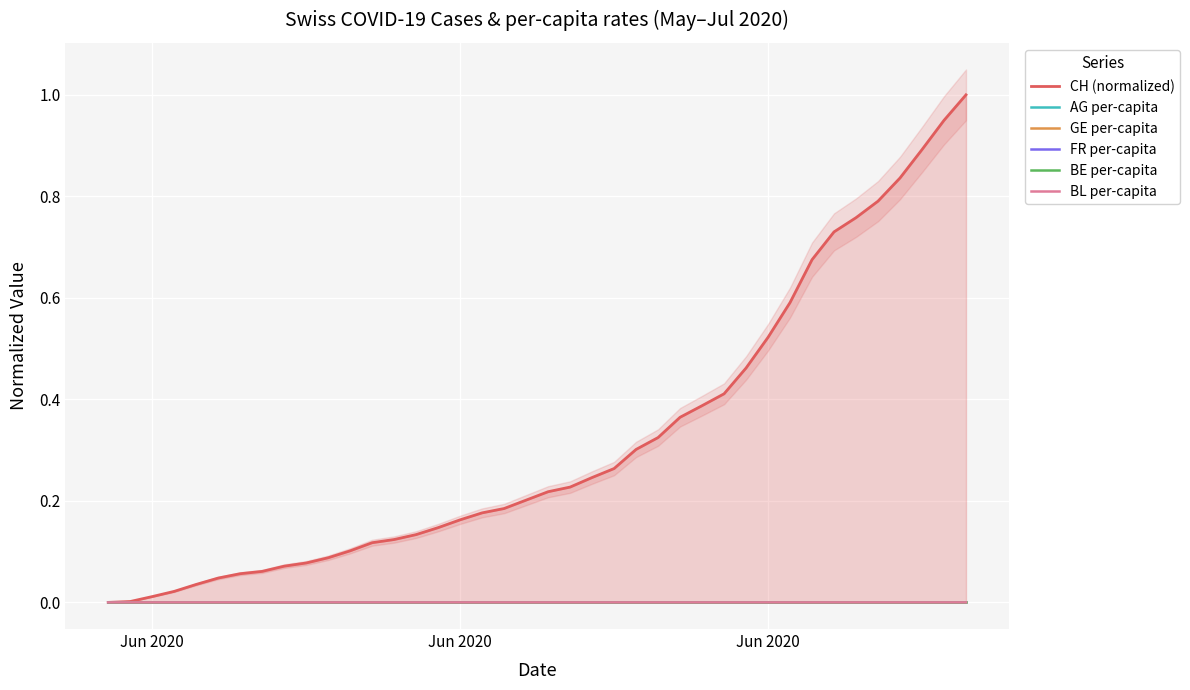

How many lines are shown in the chart?

6